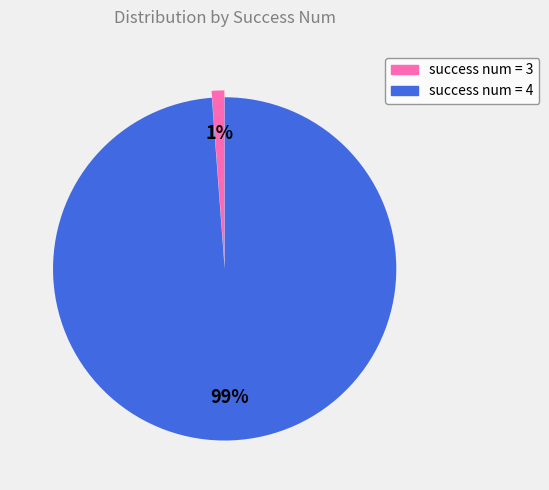

Is there any slice that represents more than half of the pie?

Yes